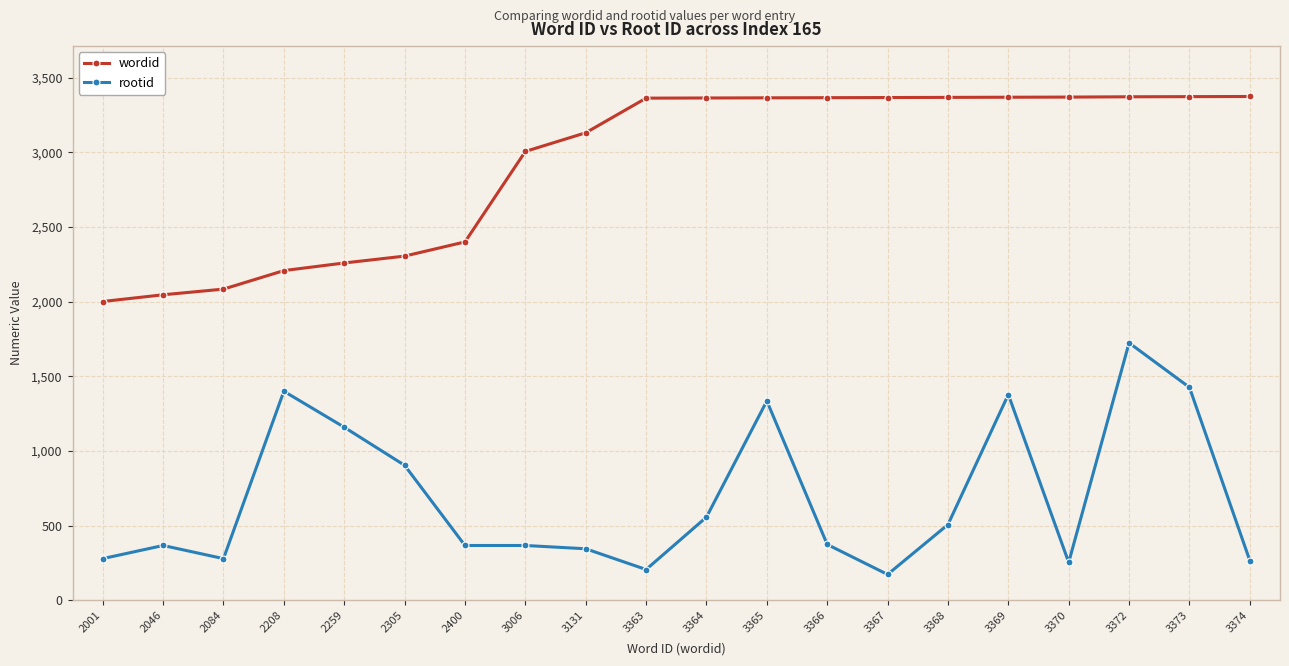

The value of wordid at 3374 is 3374. True or false?

True